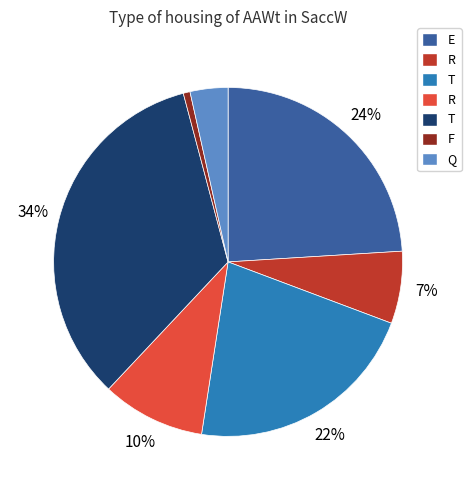

To the nearest percent, what is the average slice percentage?

14%